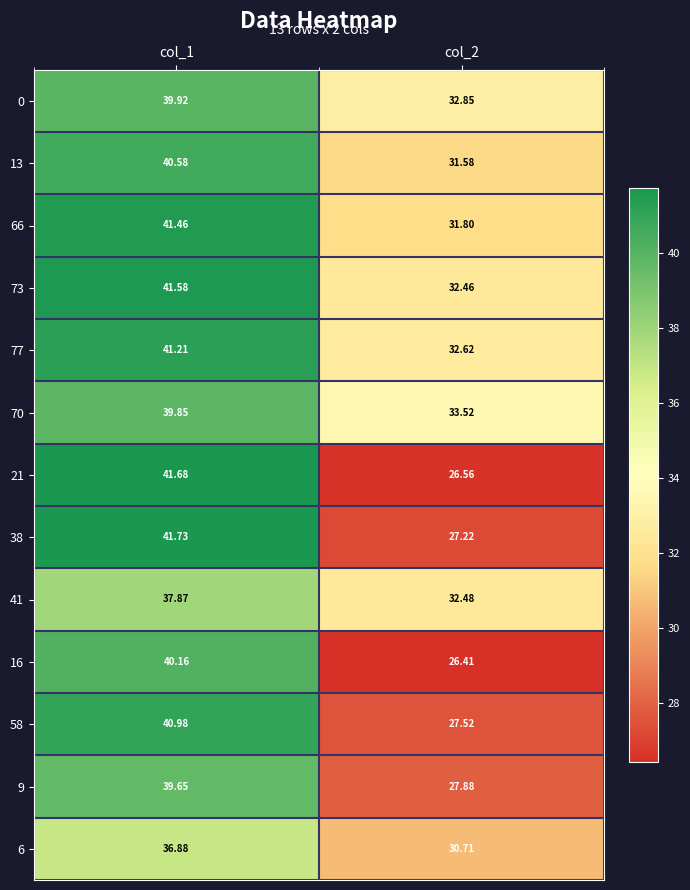

Is the value of 6 at col_2 greater than the value of 9 at col_1?

No